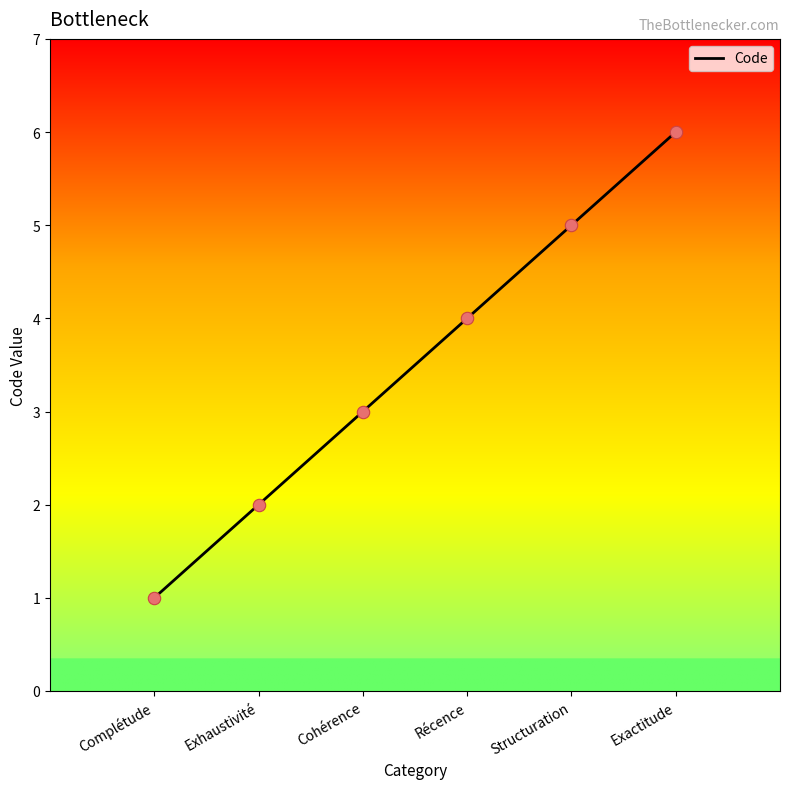

Between Récence and Exactitude, which is larger?

Exactitude